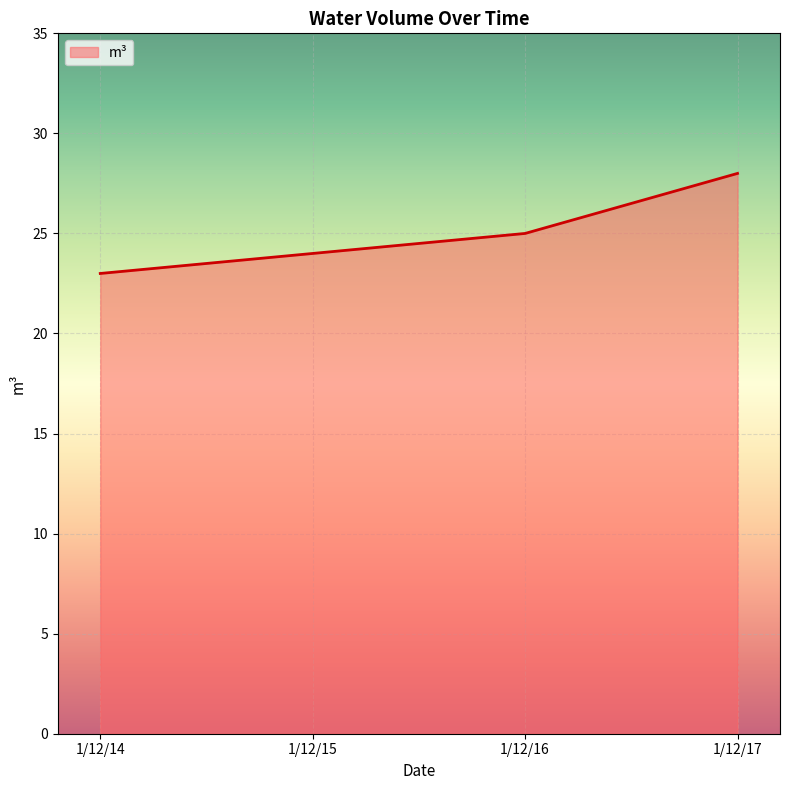

Which has a higher value, 1/12/16 or 1/12/15?

1/12/16